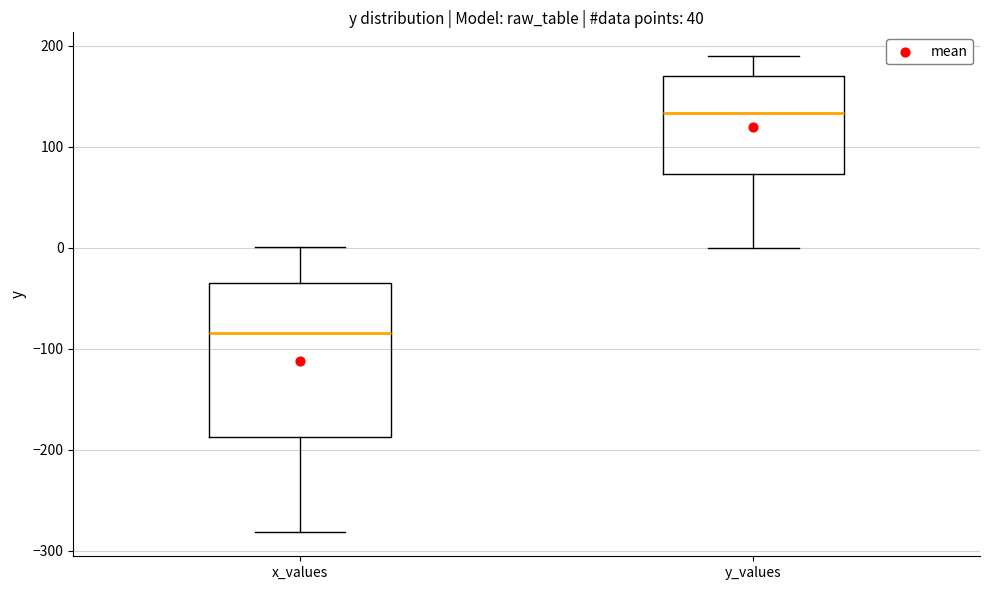

Which box's median line is the highest?

y_values